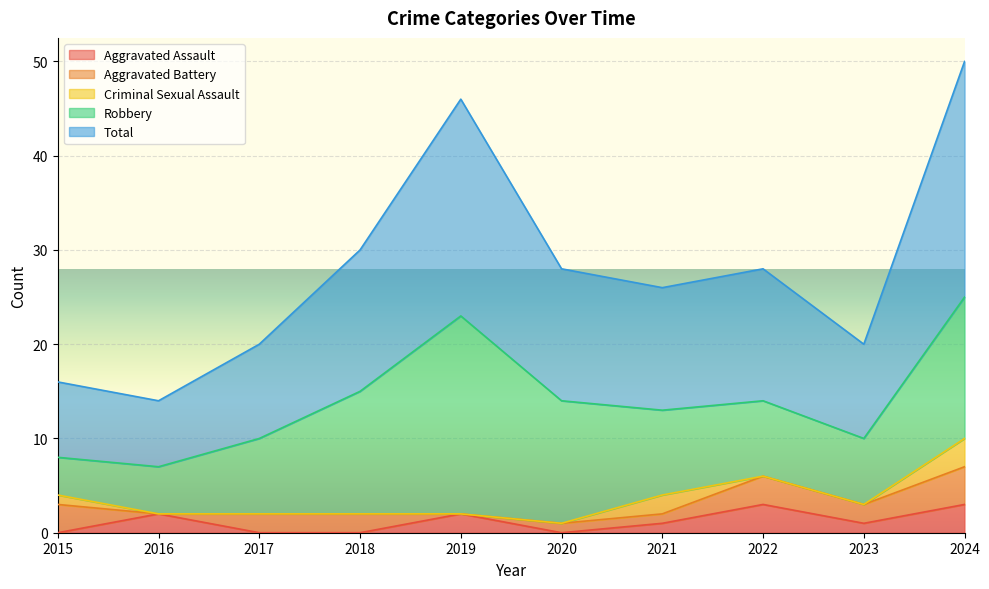

Which label corresponds to the smallest value in the chart?

2015